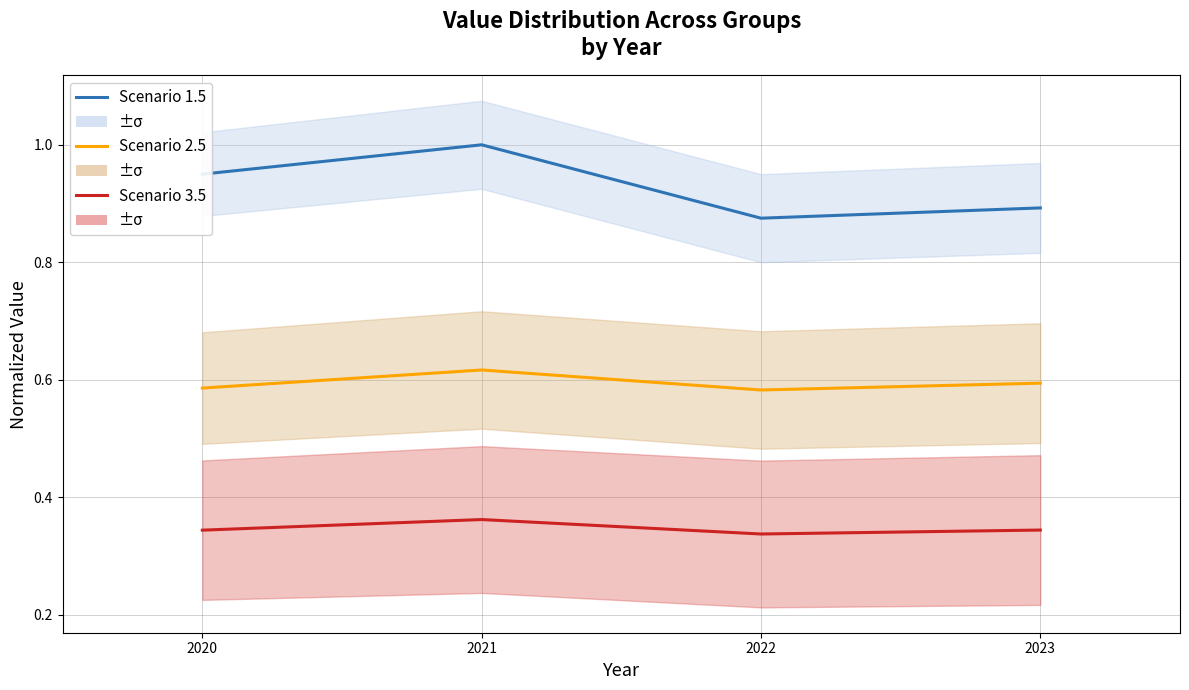

Reading left to right, transcribe all the data shown in this chart.

Scenario 1.5: 0.9	1.0	0.9	0.9
Scenario 2.5: 0.6	0.6	0.6	0.6
Scenario 3.5: 0.3	0.4	0.3	0.3